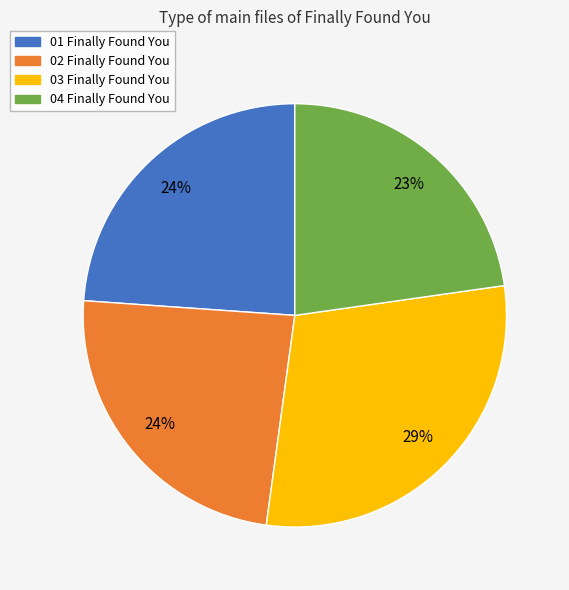

Is there any slice that represents more than half of the pie?

No